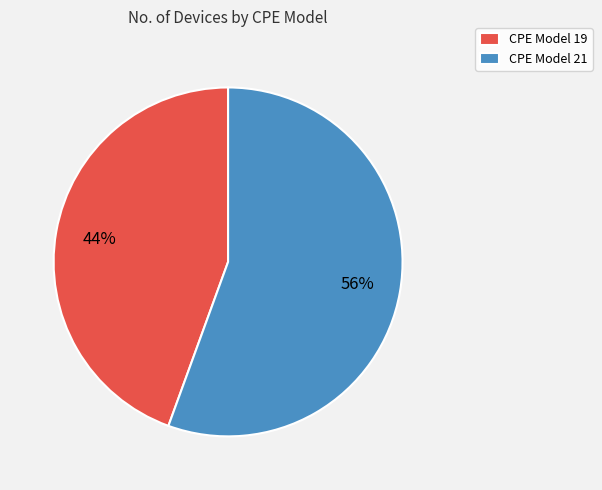

What percentage is the CPE Model 21 slice, to the nearest percent?

56%